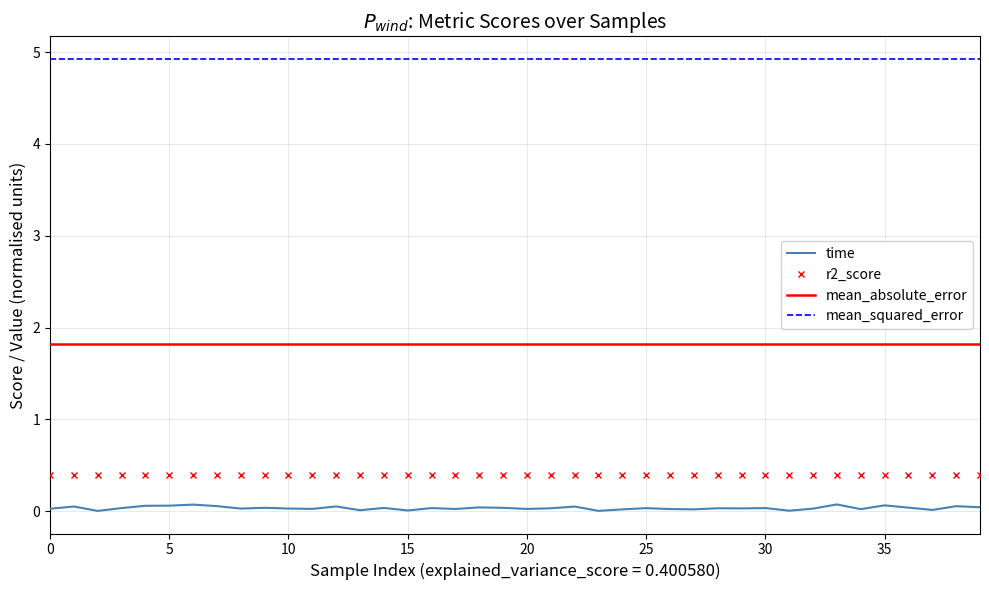

Reading left to right, transcribe all the data shown in this chart.

time: 0=0.0	1=0.1	2=0.0	3=0.0	4=0.1	5=0.1	6=0.1	7=0.1	8=0.0	9=0.0	10=0.0	11=0.0	12=0.1	13=0.0	14=0.0	15=0.0	16=0.0	17=0.0	18=0.0	19=0.0	20=0.0	21=0.0	22=0.1	23=0.0	24=0.0	25=0.0	26=0.0	27=0.0	28=0.0	29=0.0	30=0.0	31=0.0	32=0.0	33=0.1	34=0.0	35=0.1	36=0.0	37=0.0	38=0.1	39=0.0
r2_score: 0=0.4	1=0.4	2=0.4	3=0.4	4=0.4	5=0.4	6=0.4	7=0.4	8=0.4	9=0.4	10=0.4	11=0.4	12=0.4	13=0.4	14=0.4	15=0.4	16=0.4	17=0.4	18=0.4	19=0.4	20=0.4	21=0.4	22=0.4	23=0.4	24=0.4	25=0.4	26=0.4	27=0.4	28=0.4	29=0.4	30=0.4	31=0.4	32=0.4	33=0.4	34=0.4	35=0.4	36=0.4	37=0.4	38=0.4	39=0.4
mean_squared_error: 0=4.9	1=4.9	2=4.9	3=4.9	4=4.9	5=4.9	6=4.9	7=4.9	8=4.9	9=4.9	10=4.9	11=4.9	12=4.9	13=4.9	14=4.9	15=4.9	16=4.9	17=4.9	18=4.9	19=4.9	20=4.9	21=4.9	22=4.9	23=4.9	24=4.9	25=4.9	26=4.9	27=4.9	28=4.9	29=4.9	30=4.9	31=4.9	32=4.9	33=4.9	34=4.9	35=4.9	36=4.9	37=4.9	38=4.9	39=4.9
mean_absolute_error: 0=1.8	1=1.8	2=1.8	3=1.8	4=1.8	5=1.8	6=1.8	7=1.8	8=1.8	9=1.8	10=1.8	11=1.8	12=1.8	13=1.8	14=1.8	15=1.8	16=1.8	17=1.8	18=1.8	19=1.8	20=1.8	21=1.8	22=1.8	23=1.8	24=1.8	25=1.8	26=1.8	27=1.8	28=1.8	29=1.8	30=1.8	31=1.8	32=1.8	33=1.8	34=1.8	35=1.8	36=1.8	37=1.8	38=1.8	39=1.8